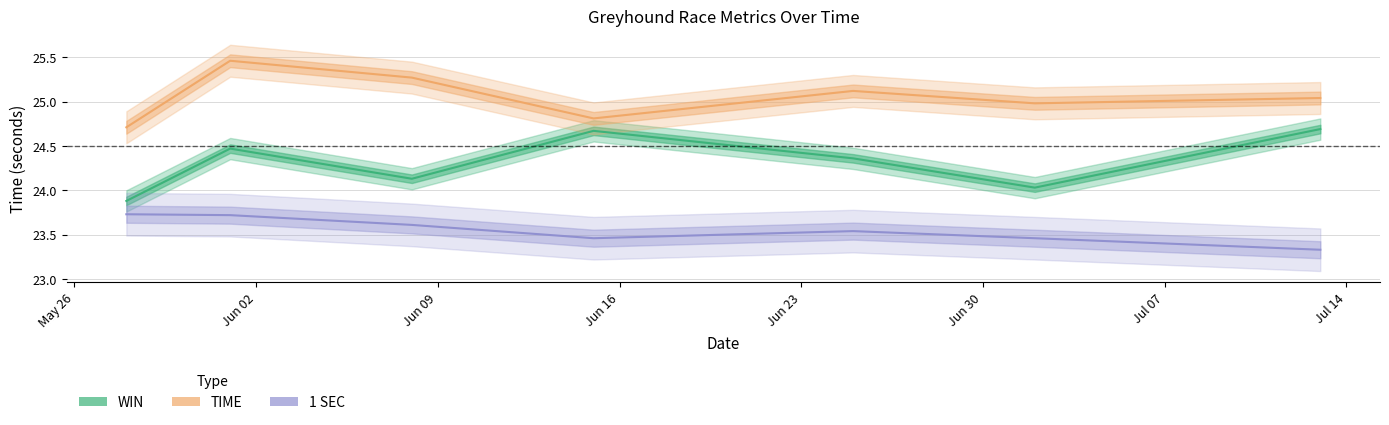

How many lines are shown in the chart?

3